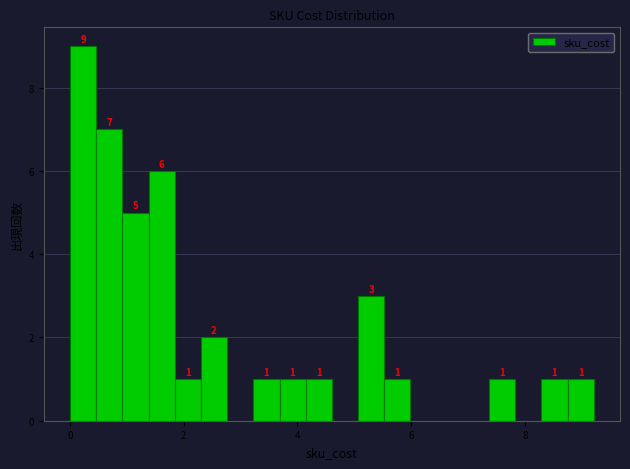

Around what value on the x-axis is the tallest bar? Give the approximate position of its centre, as read against the axis.

0.2